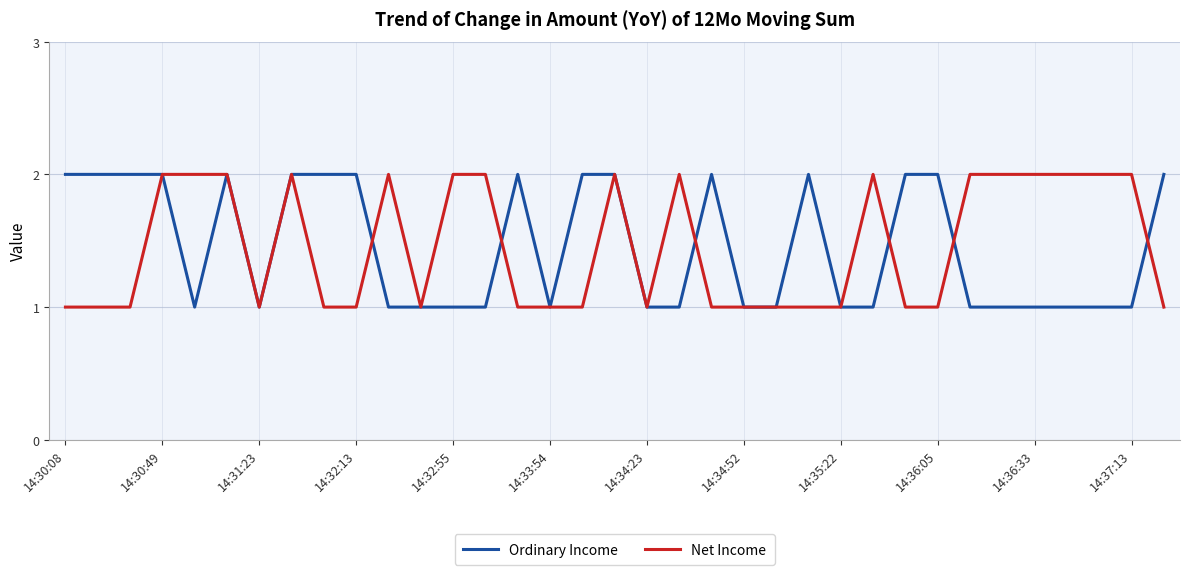

Count the Ordinary Income values in the range 1 to 2.

35